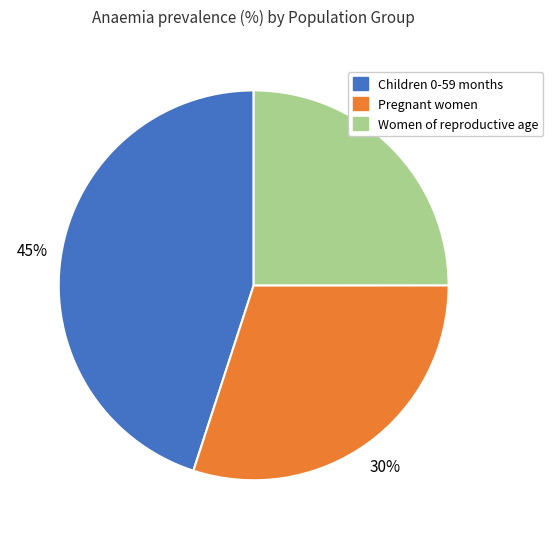

Do Women of reproductive age and Children 0-59 months together represent more than half of the pie?

Yes